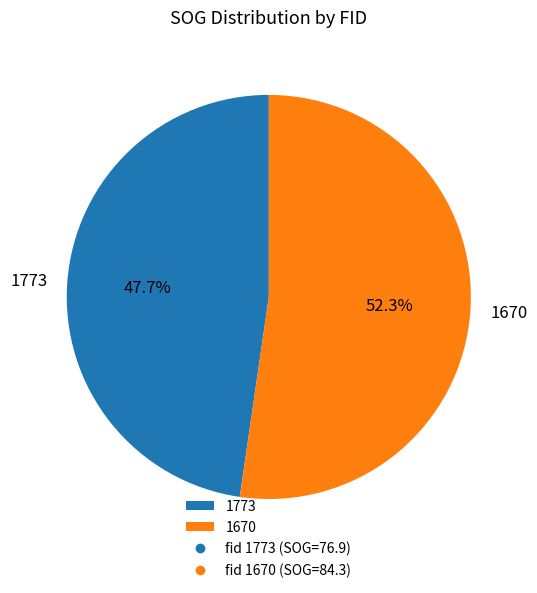

What is the total percentage of 1670 and 1773?

100.0%